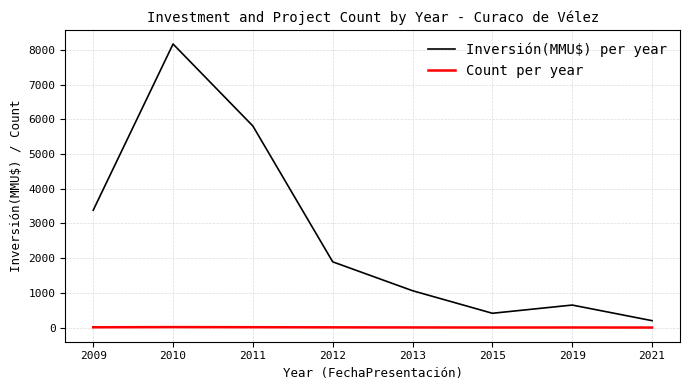

List the labels in order of Inversión(MMU$) per year value, smallest first.

2021, 2015, 2019, 2013, 2012, 2009, 2011, 2010